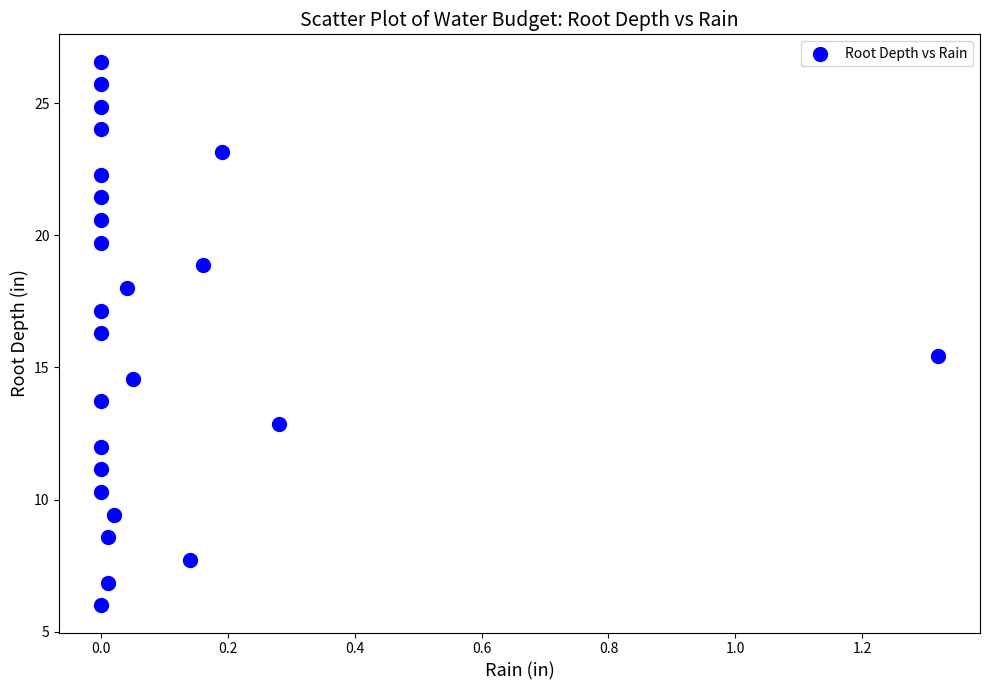

What is the range of Y values (max minus min)?

20.6